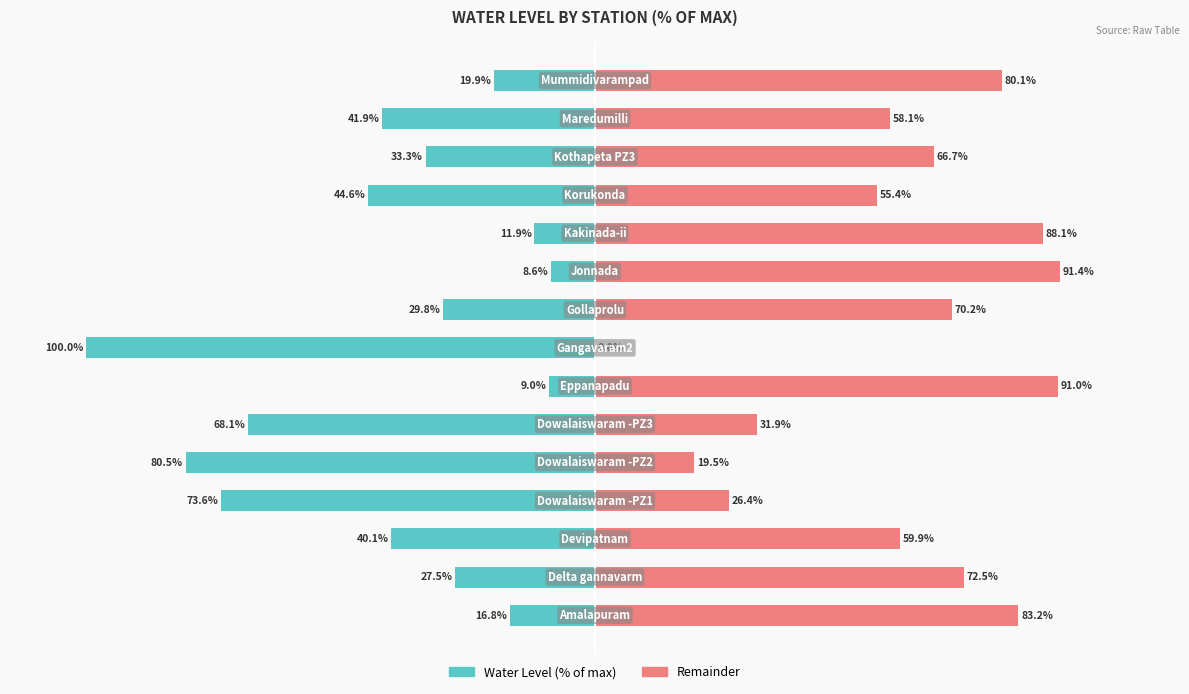

How many data points in Water Level (scaled %) are less than -33?

8